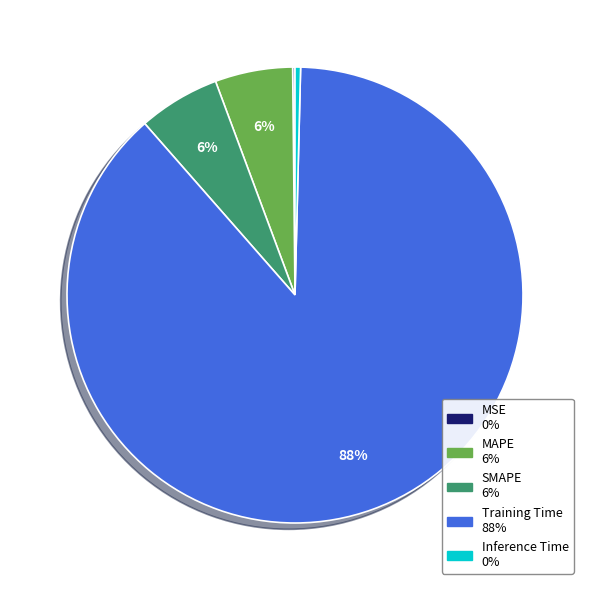

True or false: SMAPE accounts for 13% of the total.

False